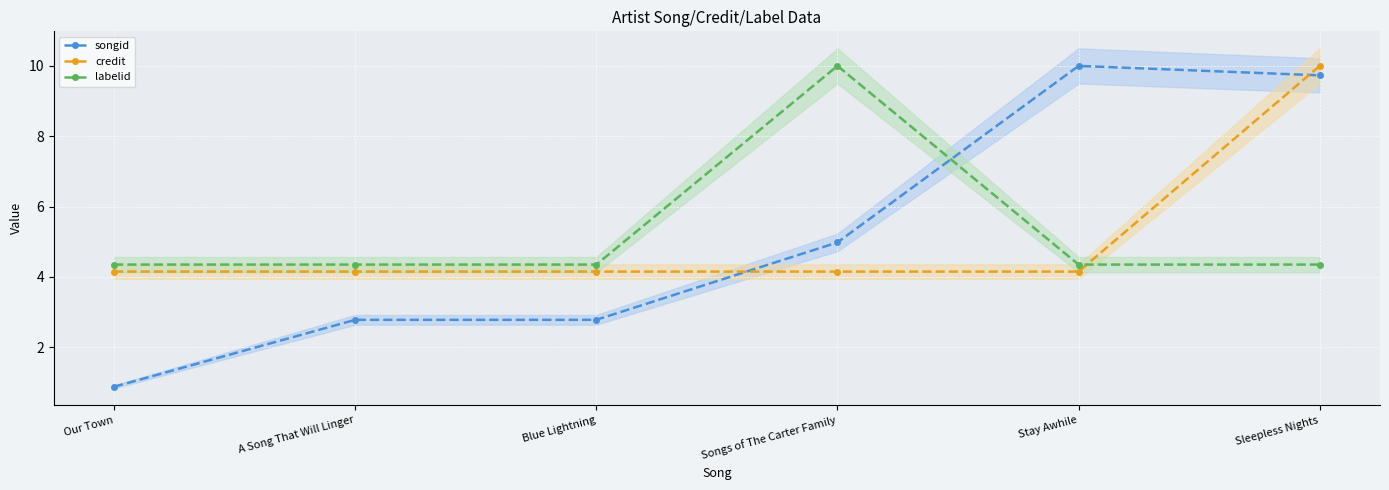

The value of labelid at Blue Lightning is 2.4. True or false?

False